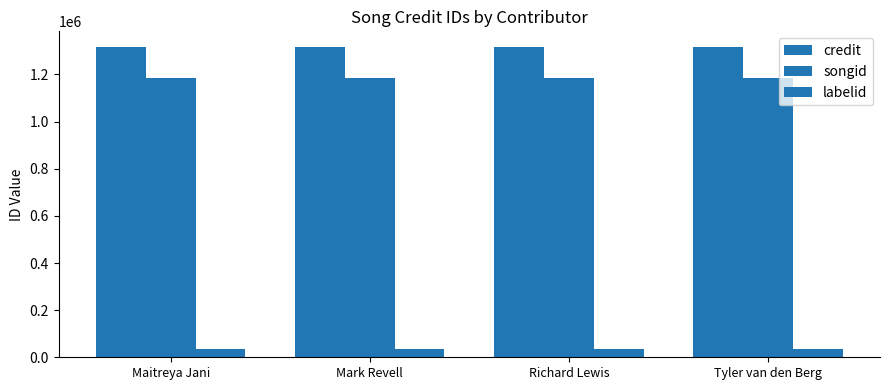

Count the number of data series in this chart.

3